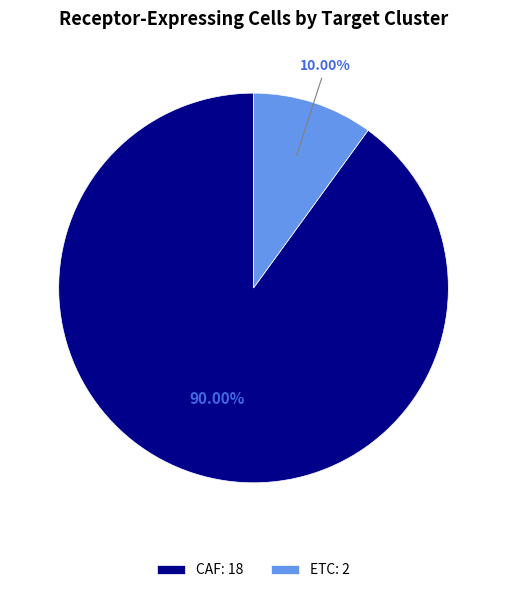

True or false: ETC accounts for 10% of the total.

True